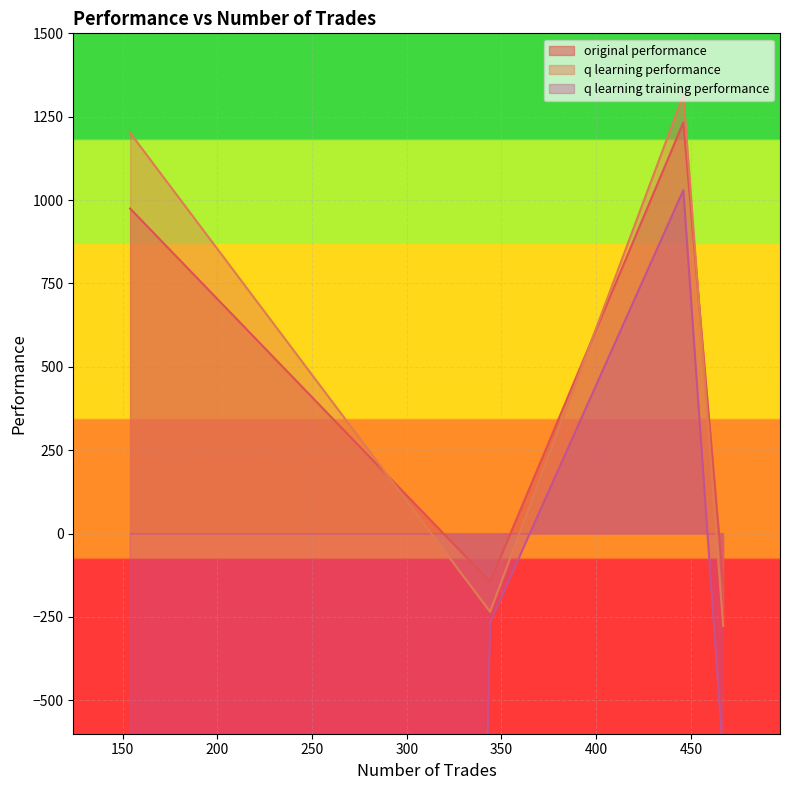

What is the maximum value for q learning performance?

1315.2